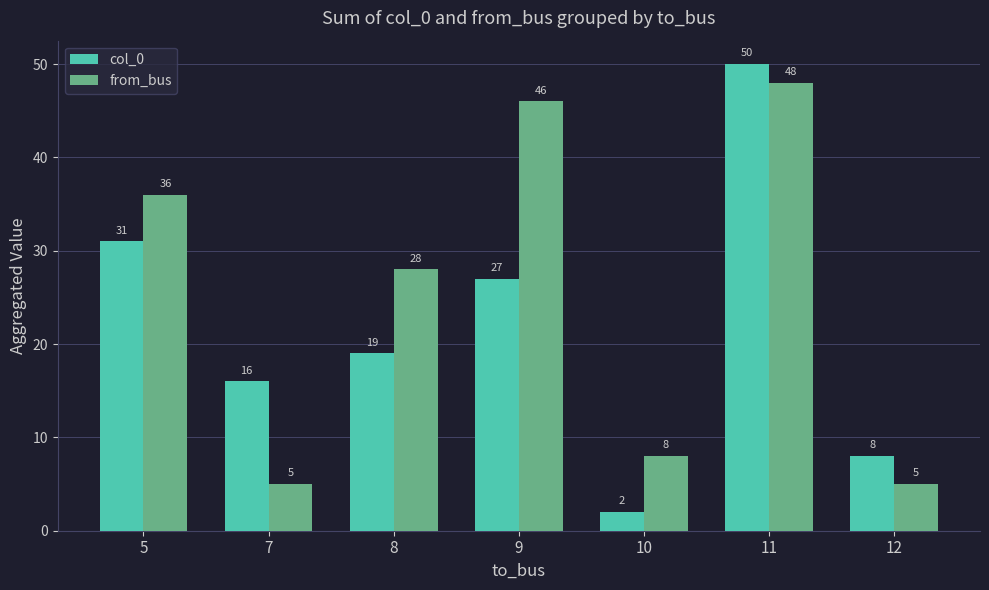

What is the total value across all series at 9?

73